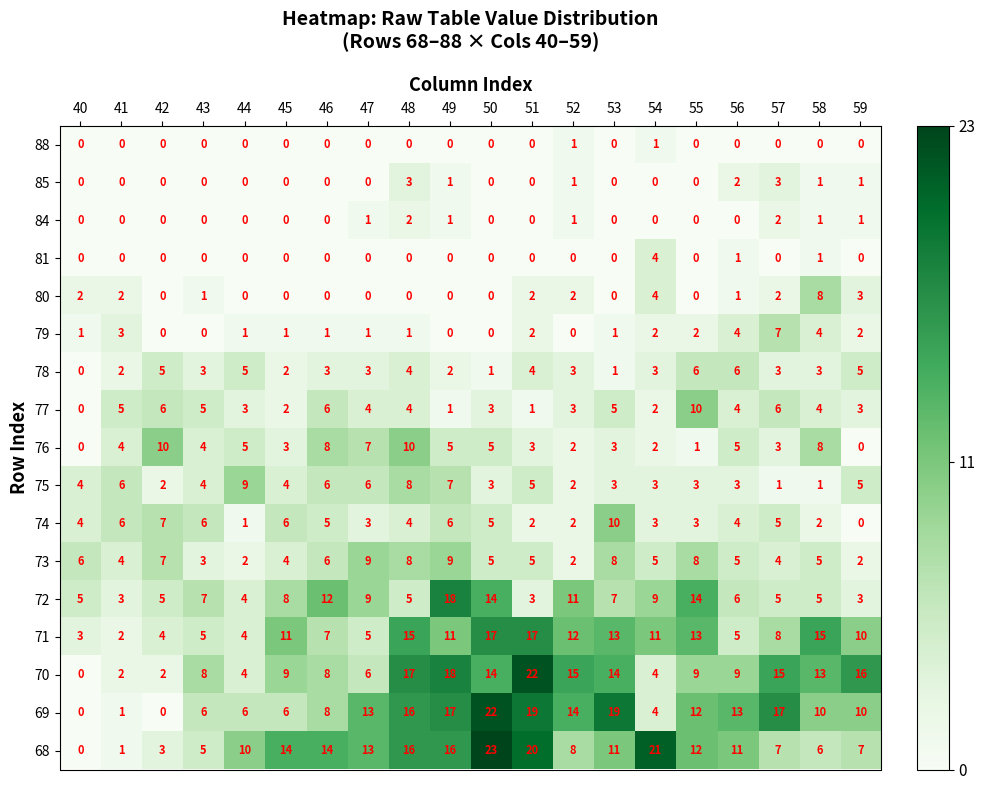

Which series changed the most between 40 and 58?

70